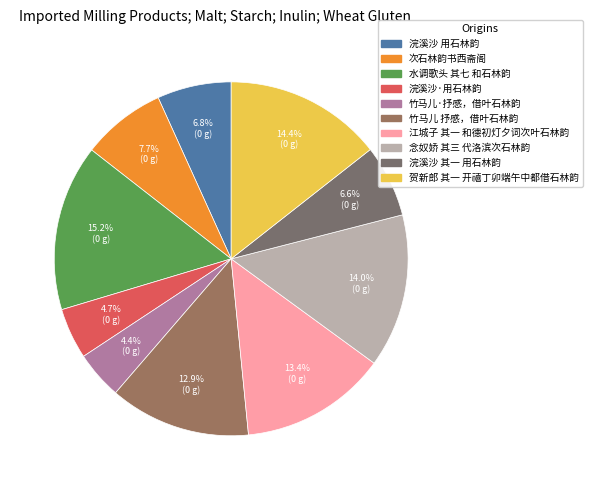

True or false: 竹马儿·抒感，借叶石林韵 accounts for 18% of the total.

False